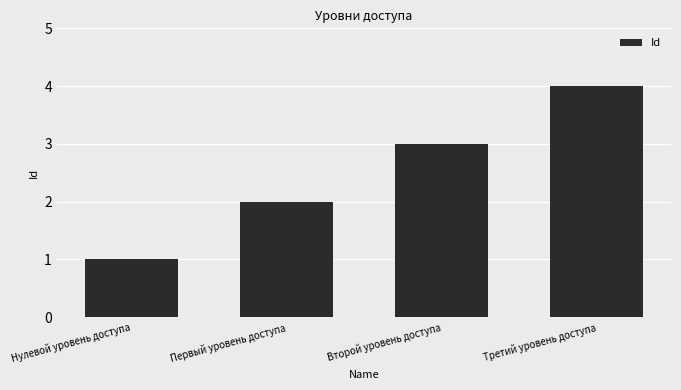

Rank the categories by value from lowest to highest.

Нулевой уровень доступа, Первый уровень доступа, Второй уровень доступа, Третий уровень доступа